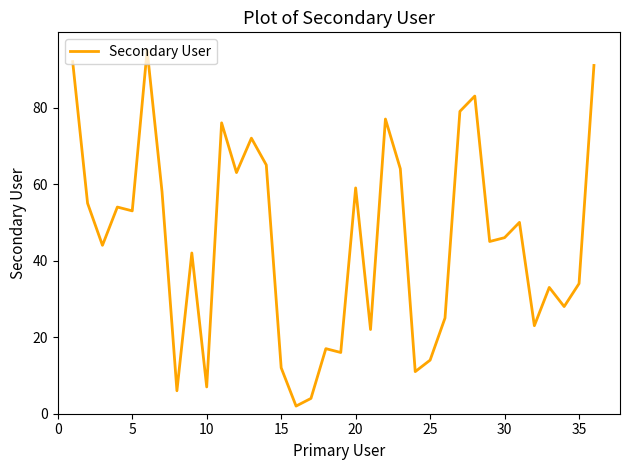

What is the maximum value shown in the chart?

95